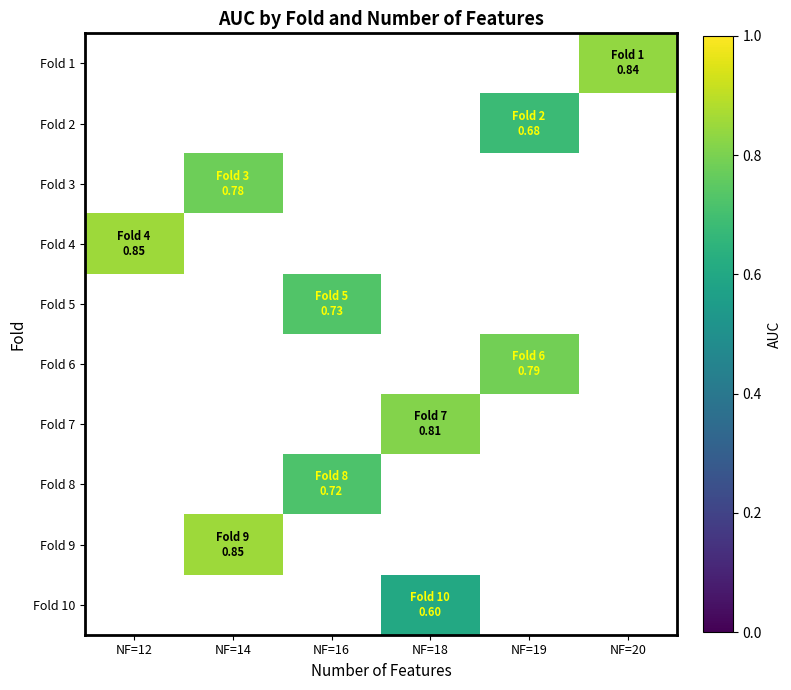

Which has a higher value, NF=12 or NF=16?

NF=16